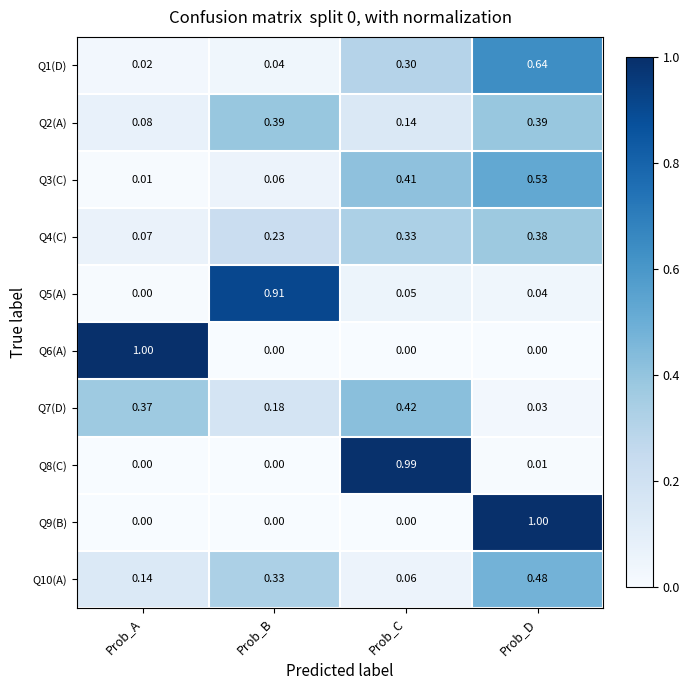

Count the number of data series in this chart.

10